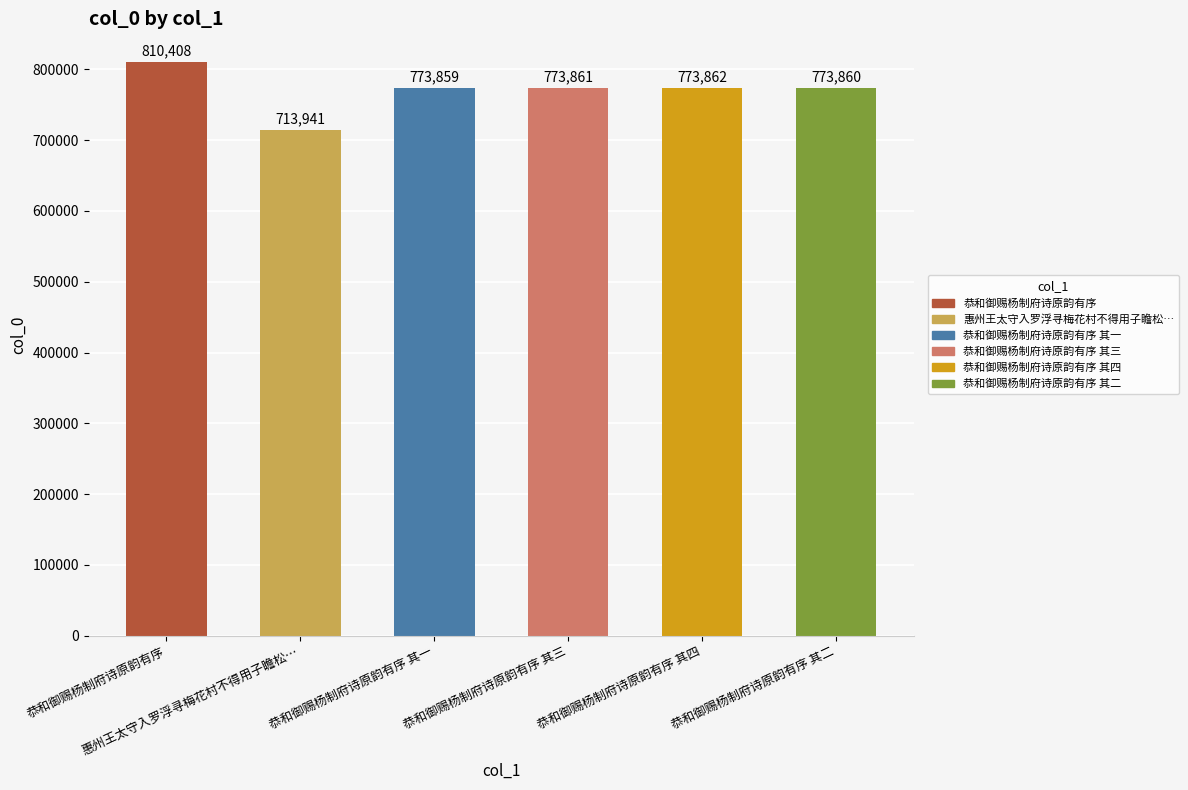

Where does the data first go above 773861?

恭和御赐杨制府诗原韵有序